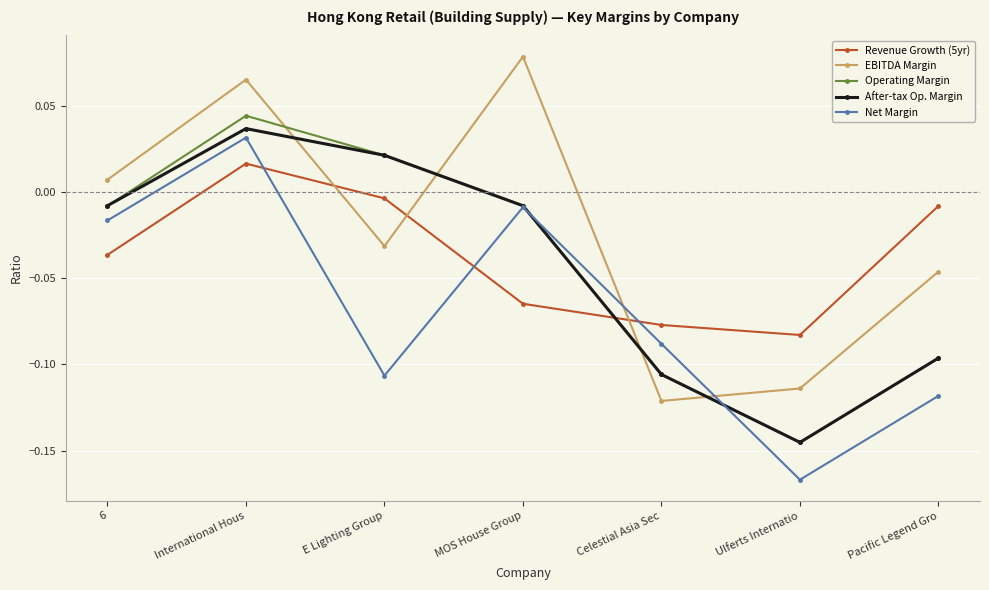

List the series in order of their peak value, highest first.

EBITDA Margin, Operating Margin, After-tax Op. Margin, Net Margin, Revenue Growth (5yr)